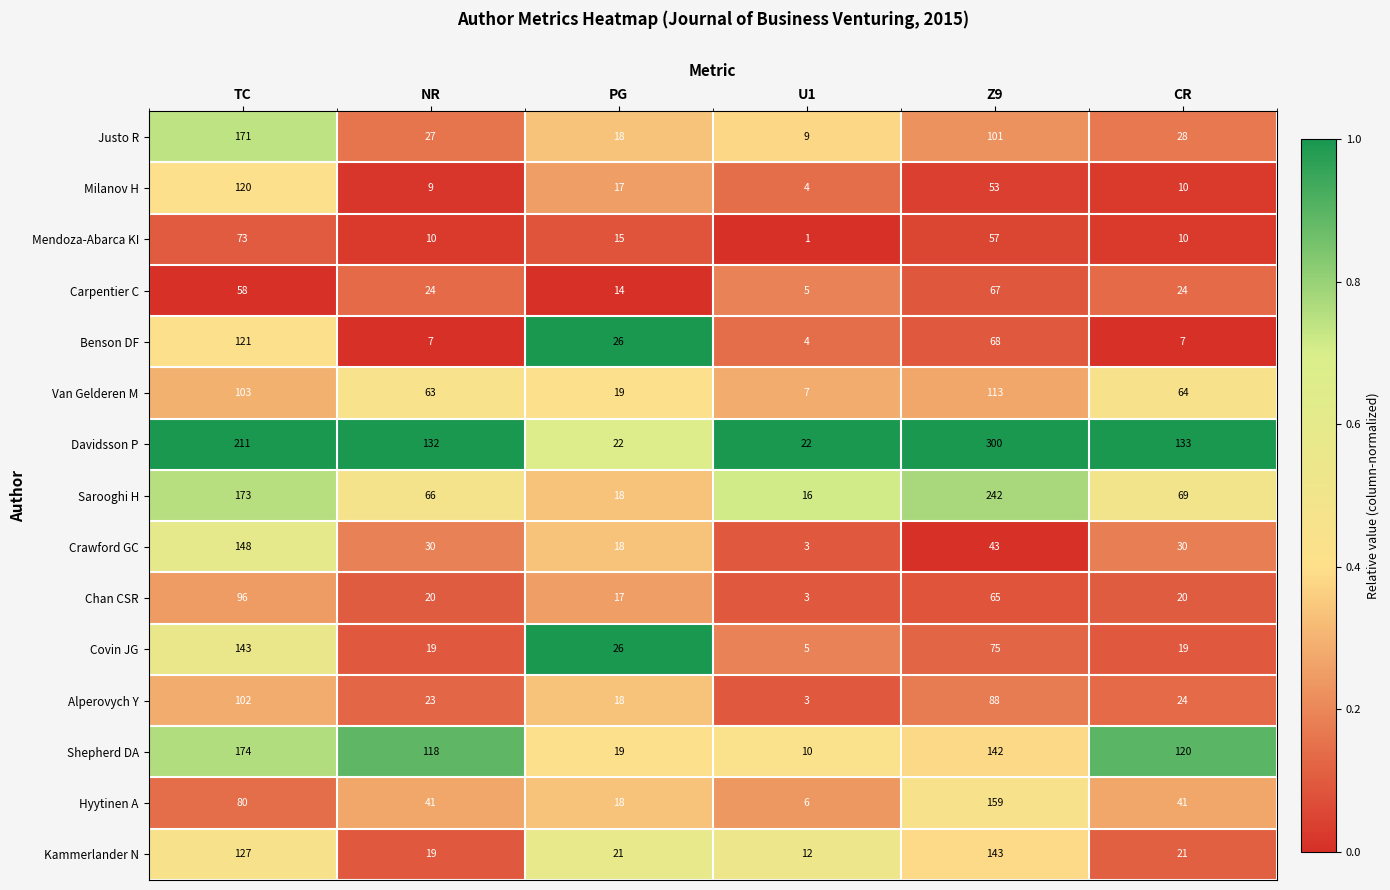

What is the sum of all Chan CSR values?

221